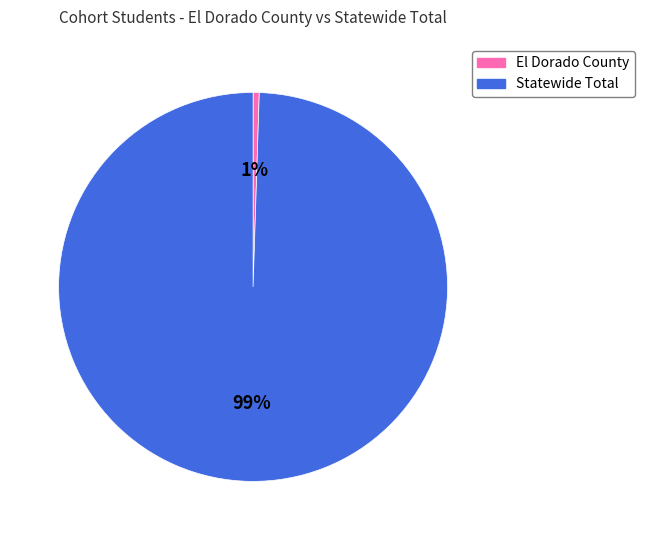

Is the sum of El Dorado County and Statewide Total greater than half?

Yes